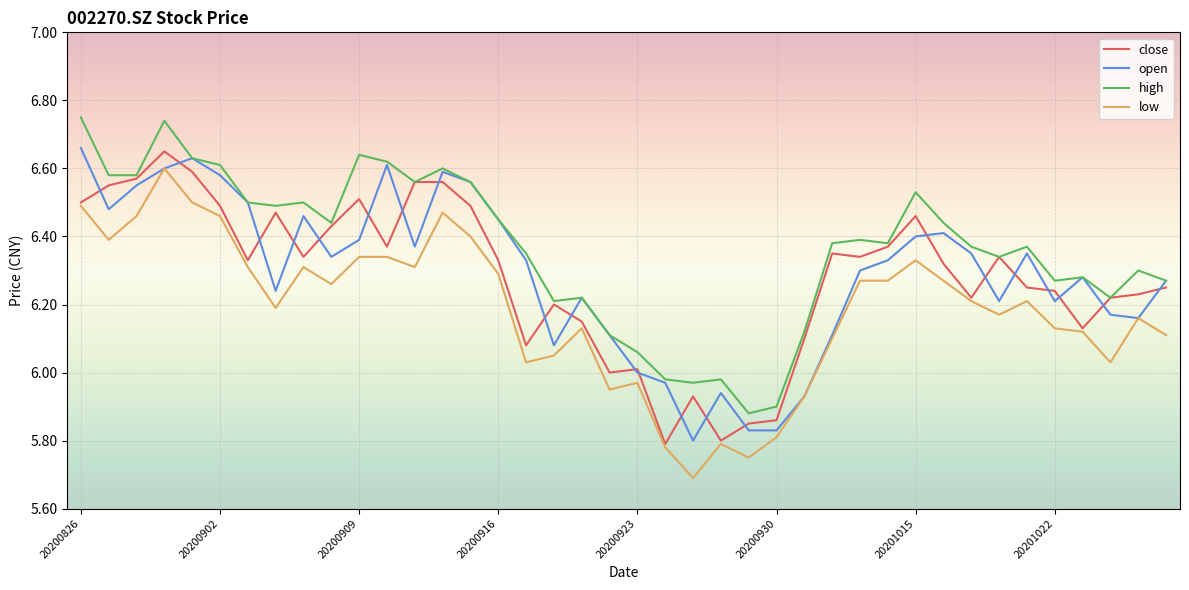

Which series has the largest total across all categories?

high